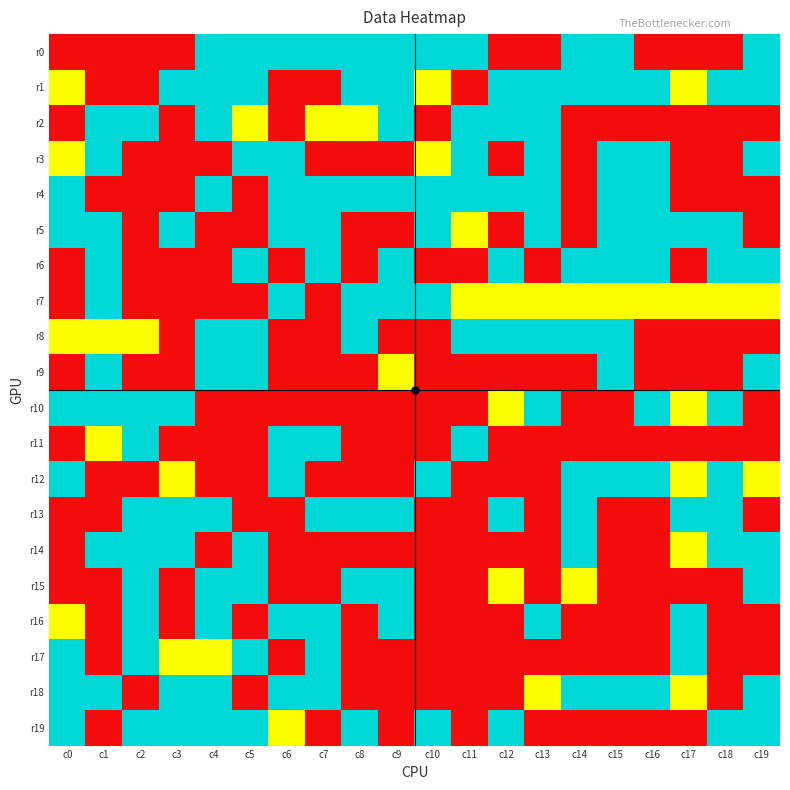

Which series has the largest total across all categories?

r1